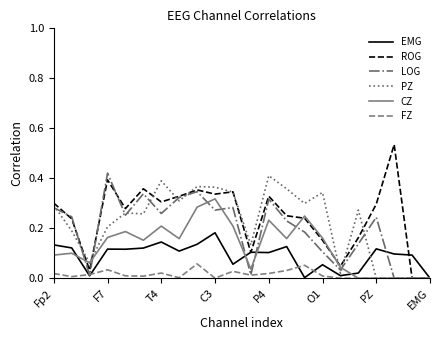

Which series has the largest range (max minus min)?

ROG